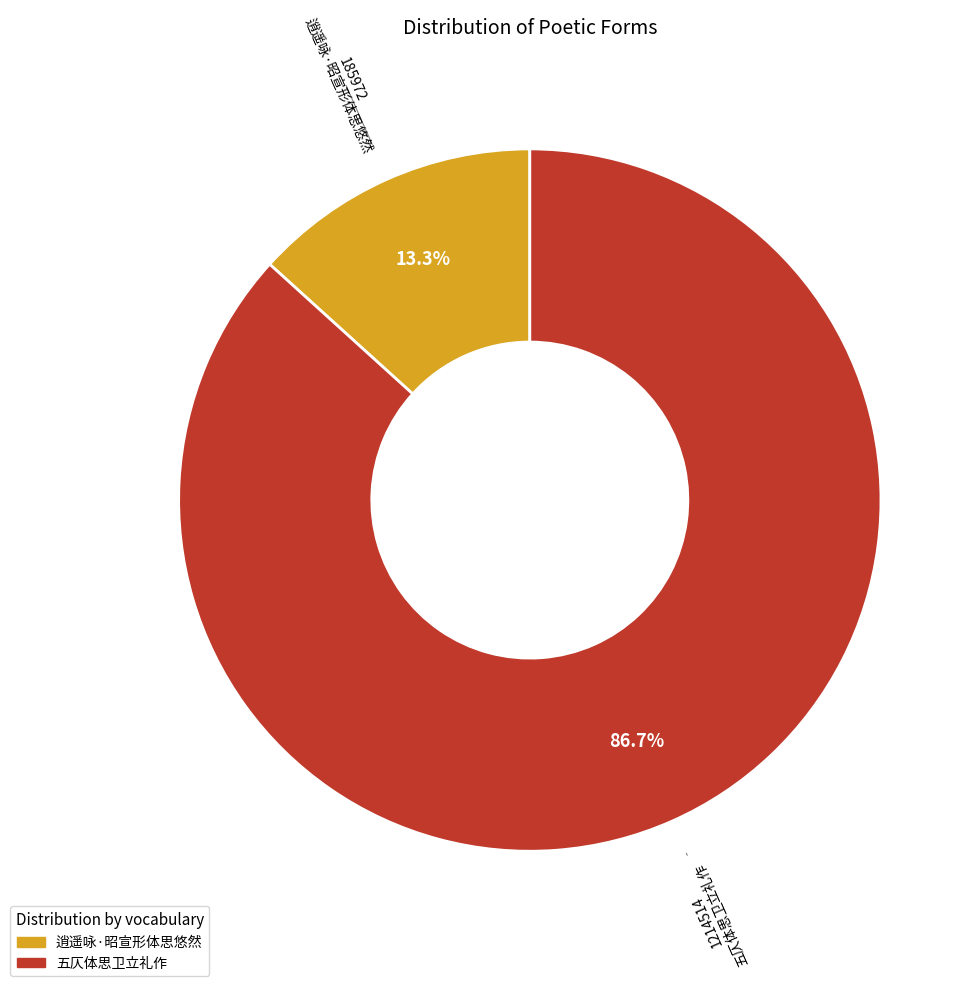

The 五仄体思卫立礼作 slice represents 77% of the pie. True or false?

False